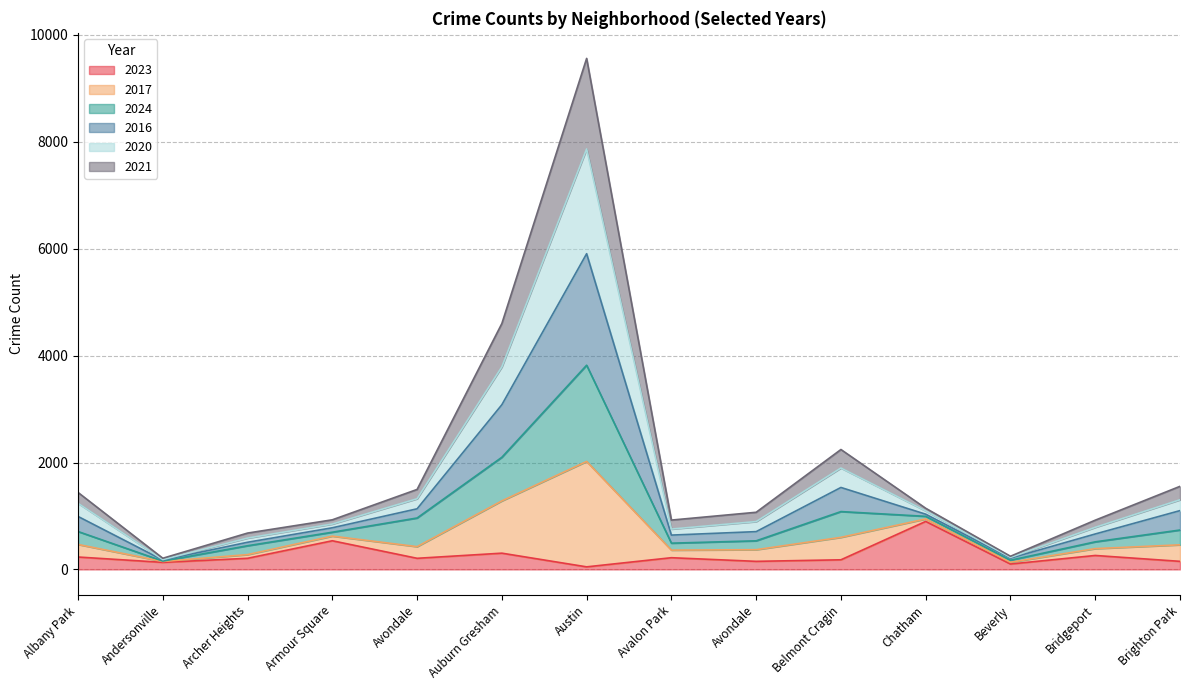

At which category does 2023 reach its first local valley?

Andersonville